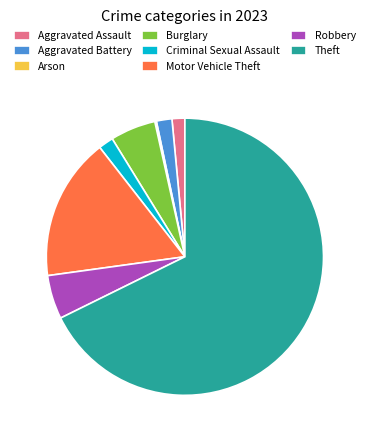

The Aggravated Battery slice represents 2% of the pie. True or false?

True